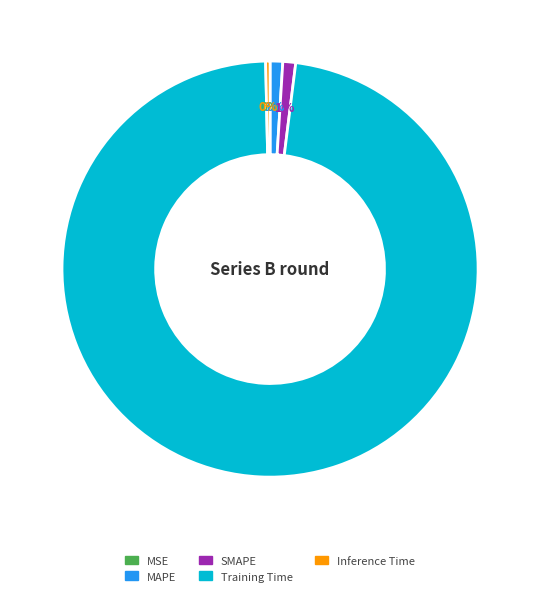

Is there any slice that represents more than half of the pie?

Yes